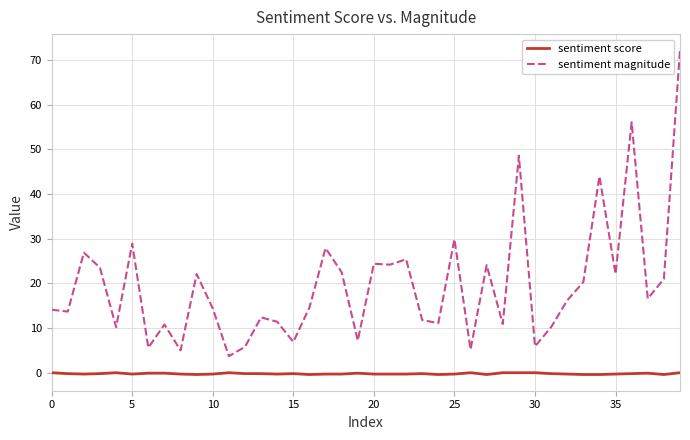

List the series in order of their peak value, highest first.

sentiment magnitude, sentiment score